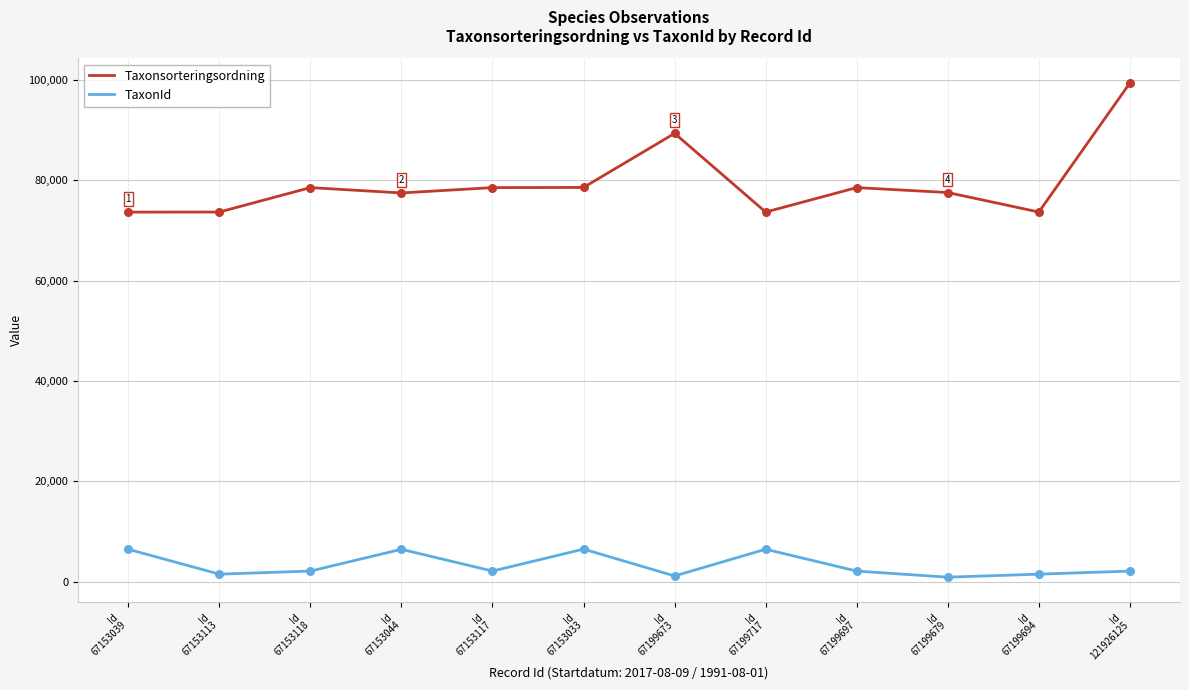

Which series has the widest spread of values?

Taxonsorteringsordning